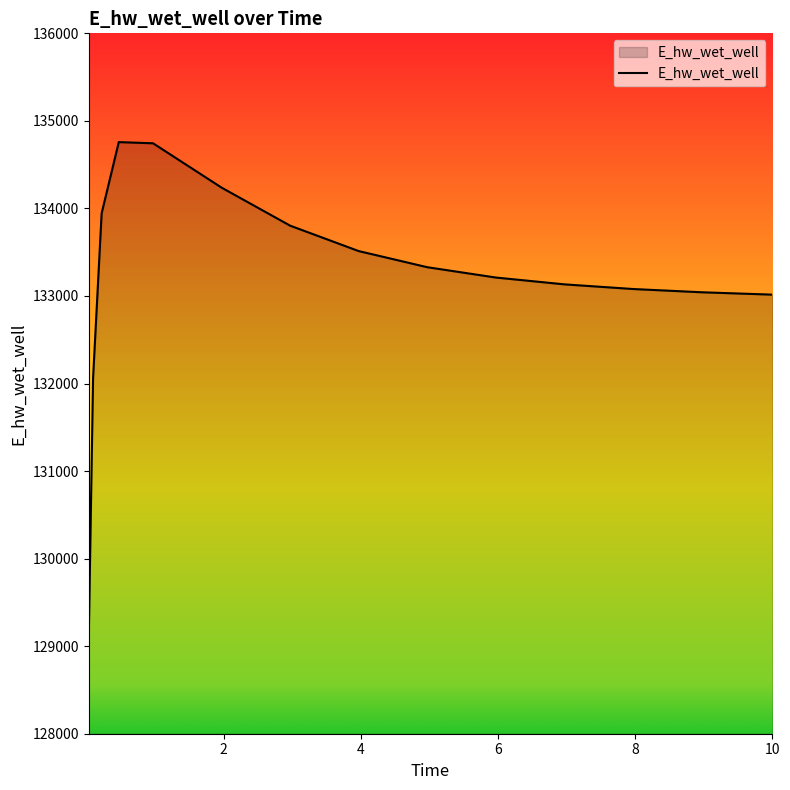

What is the maximum value shown in the chart?

134757.6